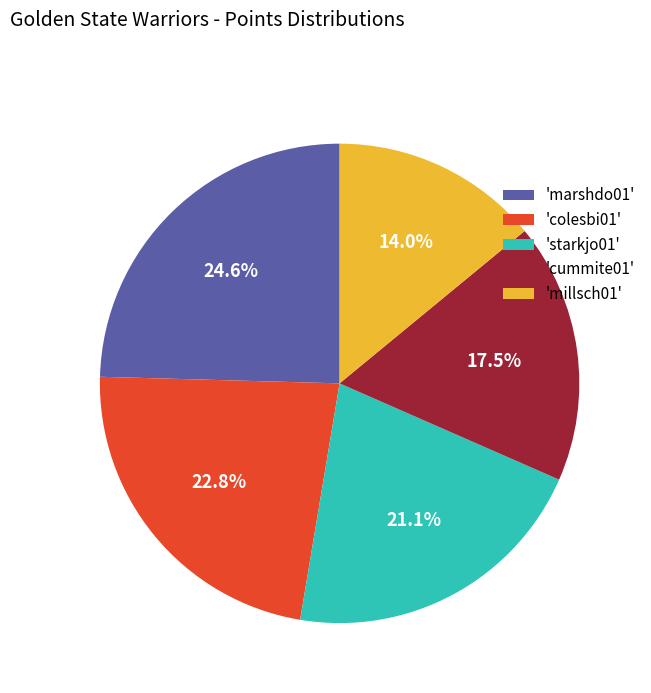

Which slice is the largest?

'marshdo01'